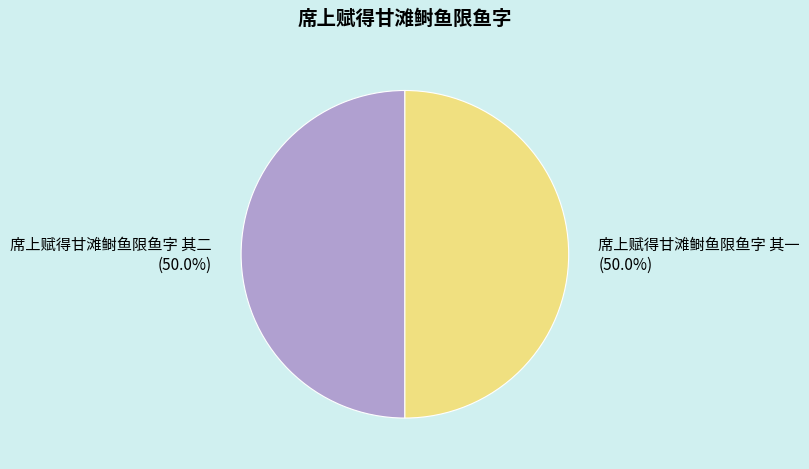

Approximately how many times larger is the value at 席上赋得甘滩鲥鱼限鱼字 其二 compared to 席上赋得甘滩鲥鱼限鱼字 其一?

1.0